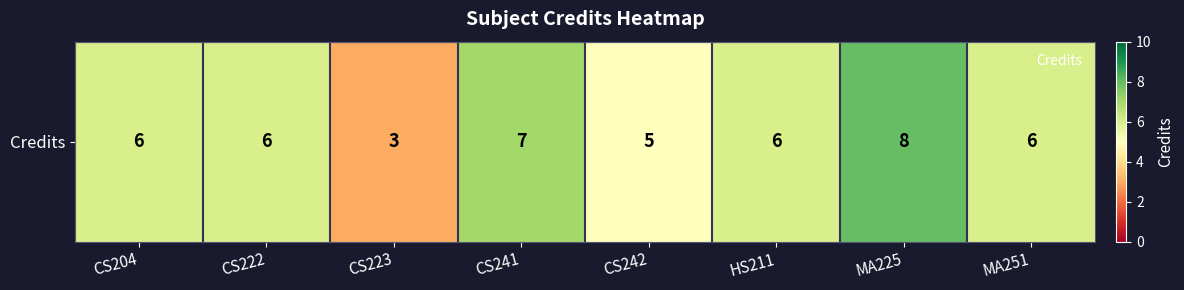

The chart shows a value of 6 at CS222. True or false?

True